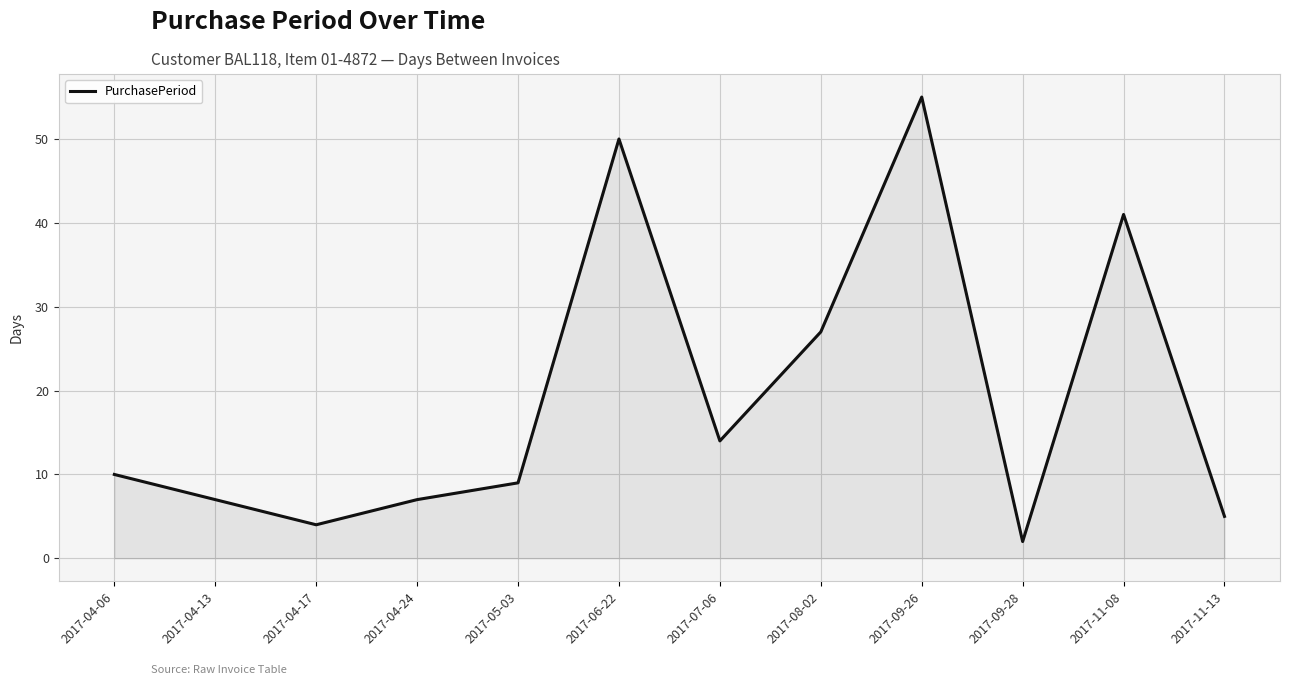

The chart shows a value of 9 at 2017-05-03. True or false?

True